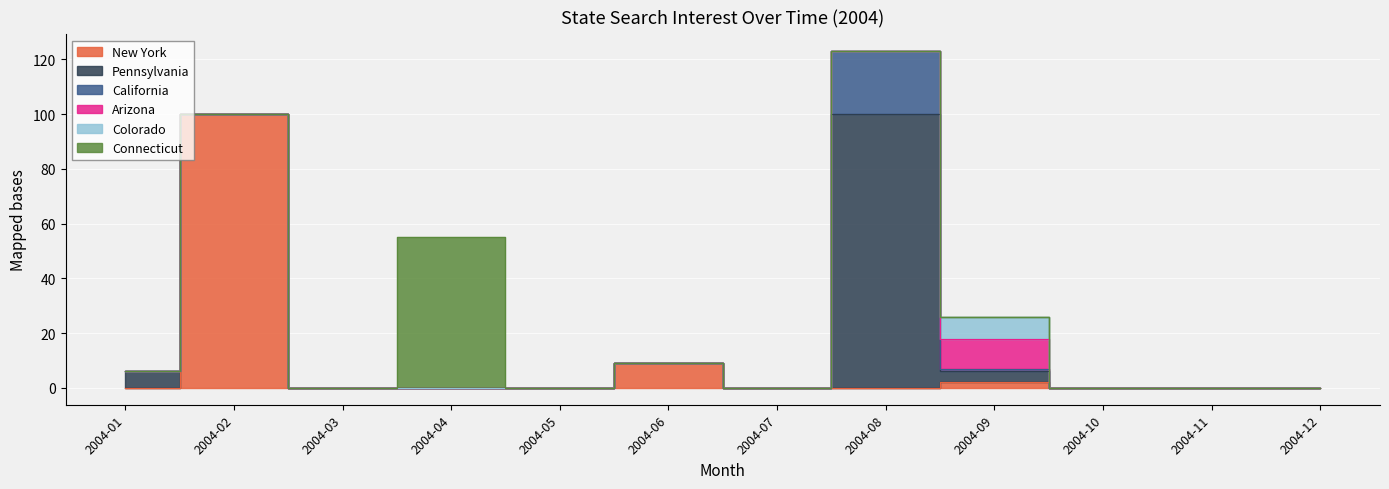

The value of Colorado at 2004-07 is 0. True or false?

True